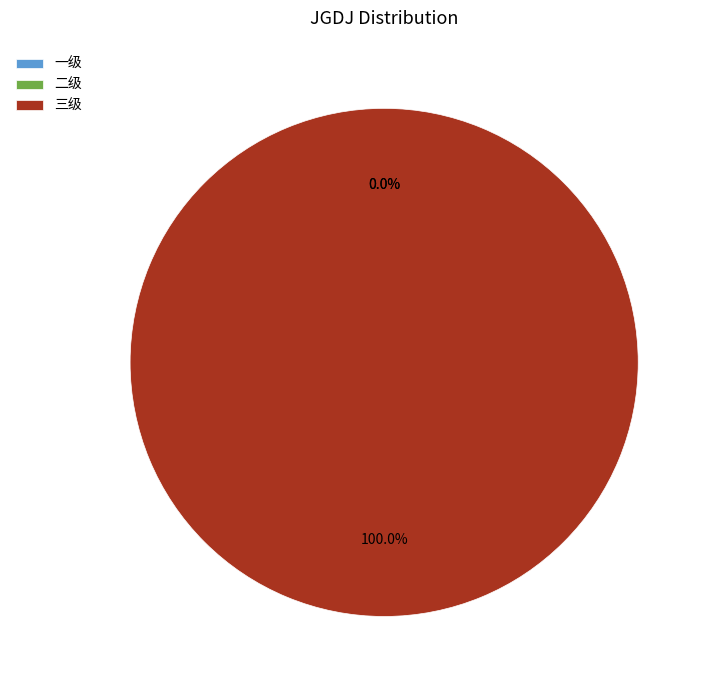

Which slice represents more than half of the pie?

三级